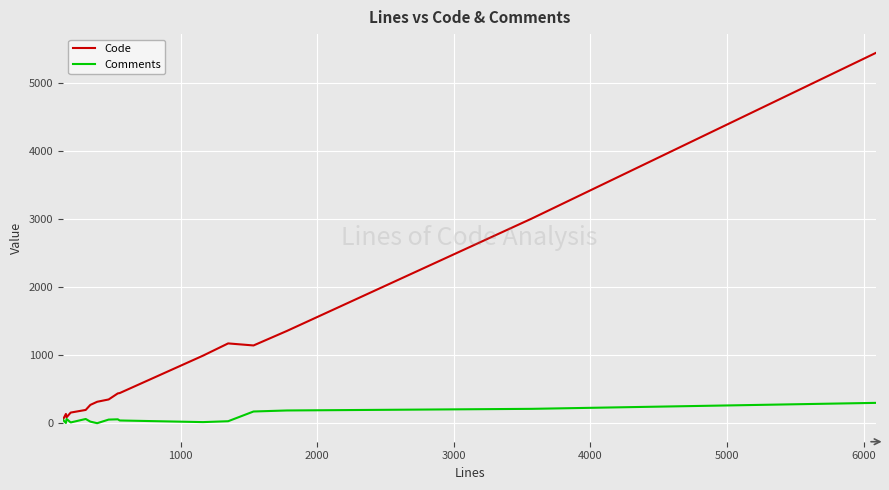

What is the maximum value for Comments?

299